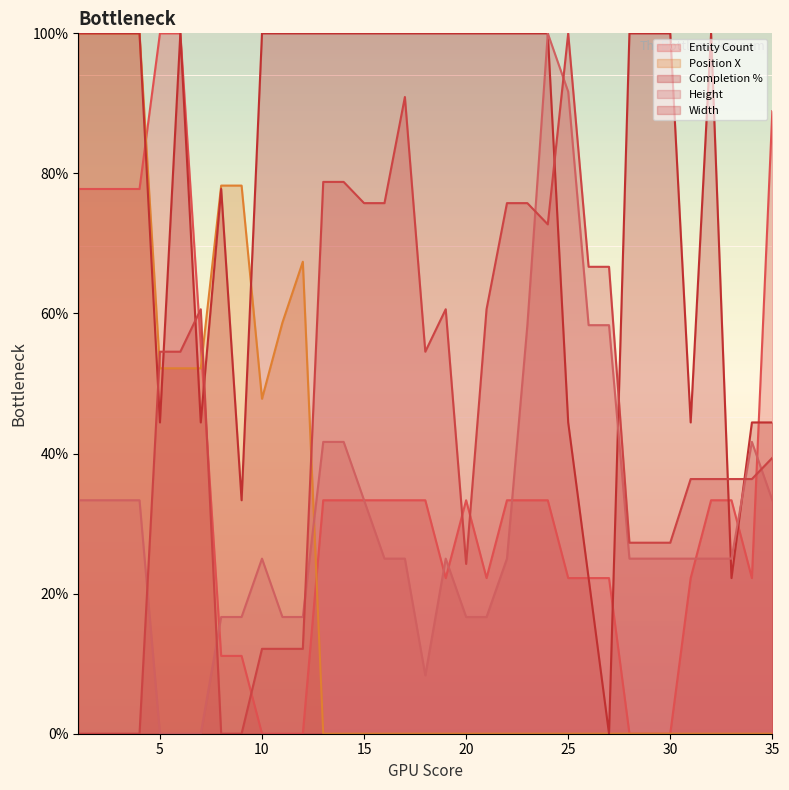

What is the maximum value for Width?

100.0